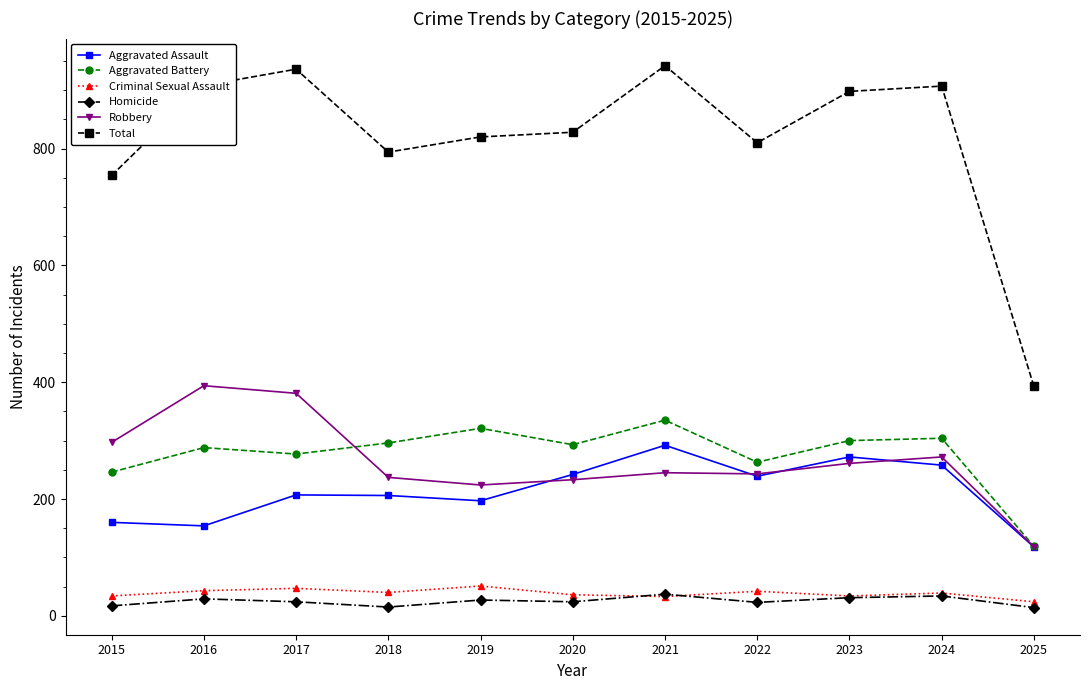

At which label does Aggravated Battery reach its minimum?

2025